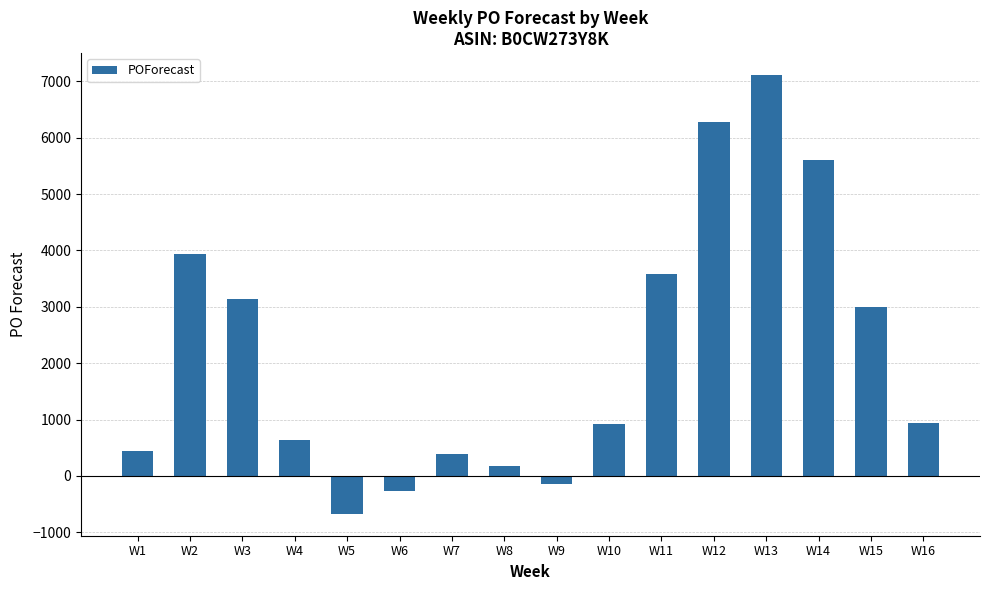

The value at W2 is 3945. True or false?

True